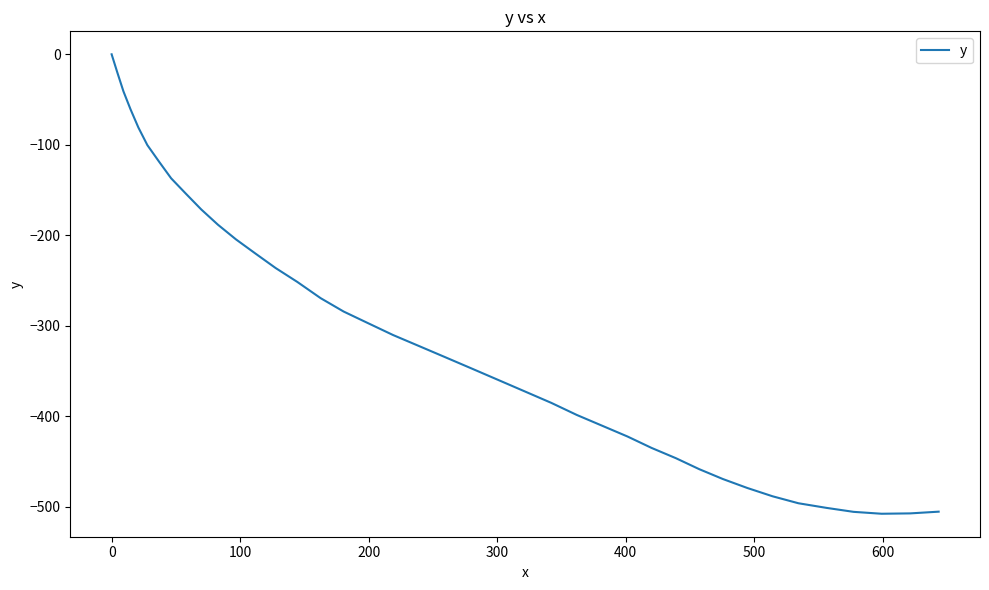

What is the difference between the maximum and minimum values?

508.0